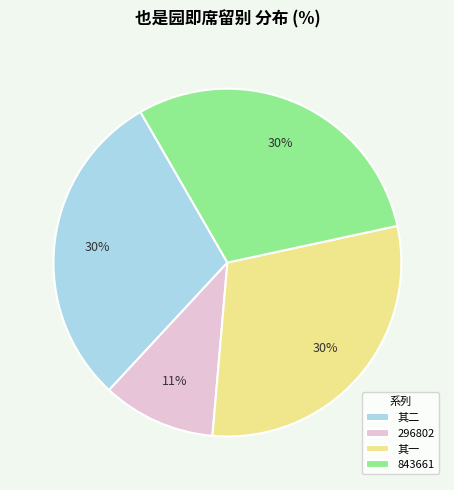

To the nearest percent, what percentage of the pie is 其一?

30%